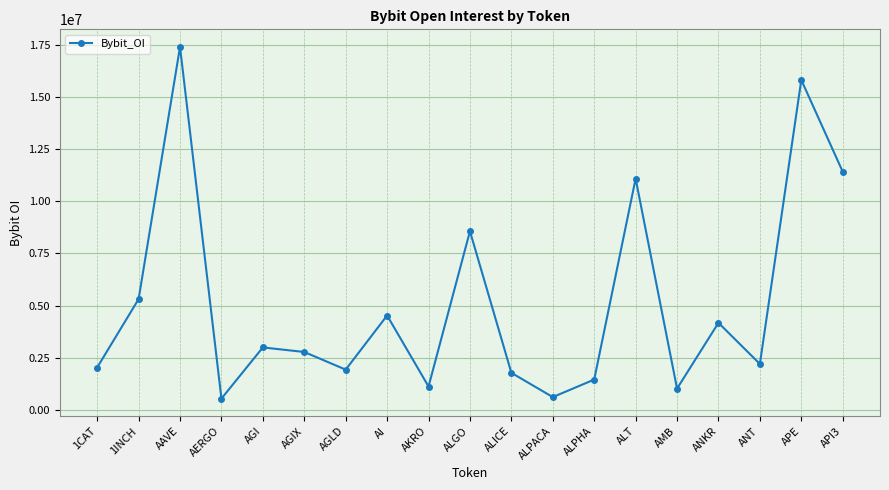

True or false: the data has more than 1 interior local peaks.

True